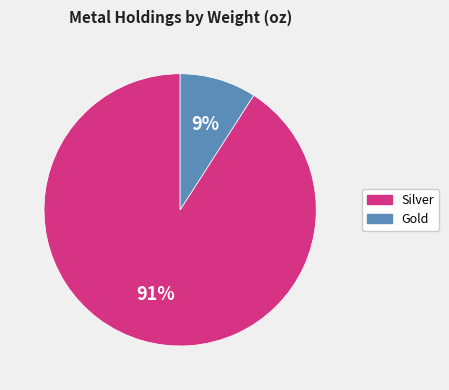

Is there any slice that represents more than half of the pie?

Yes